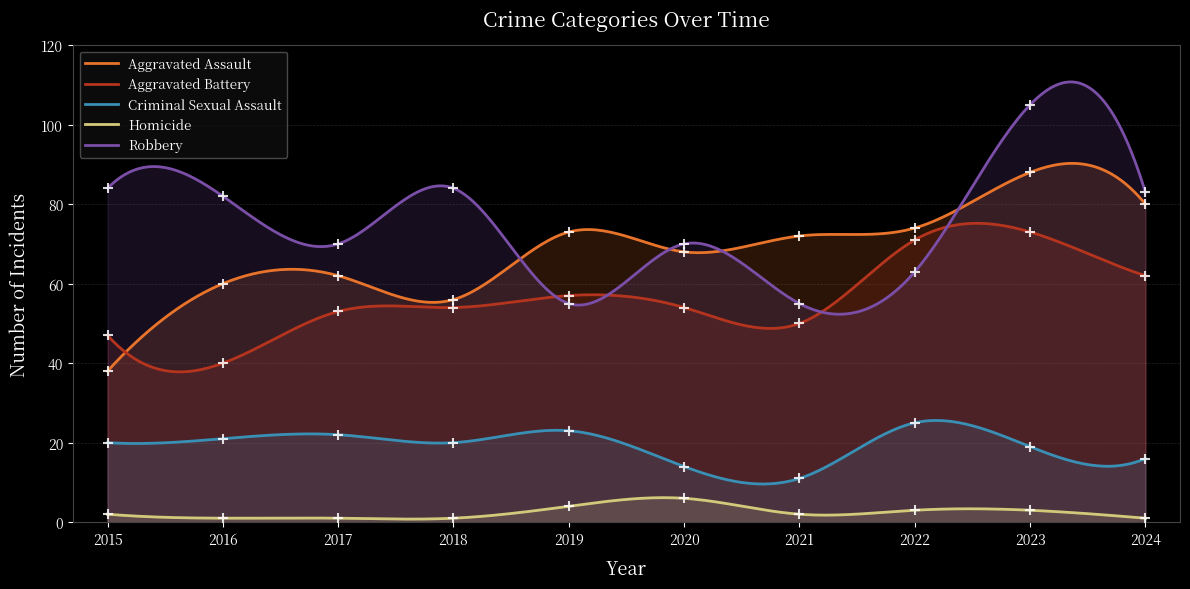

How many lines are shown in the chart?

5